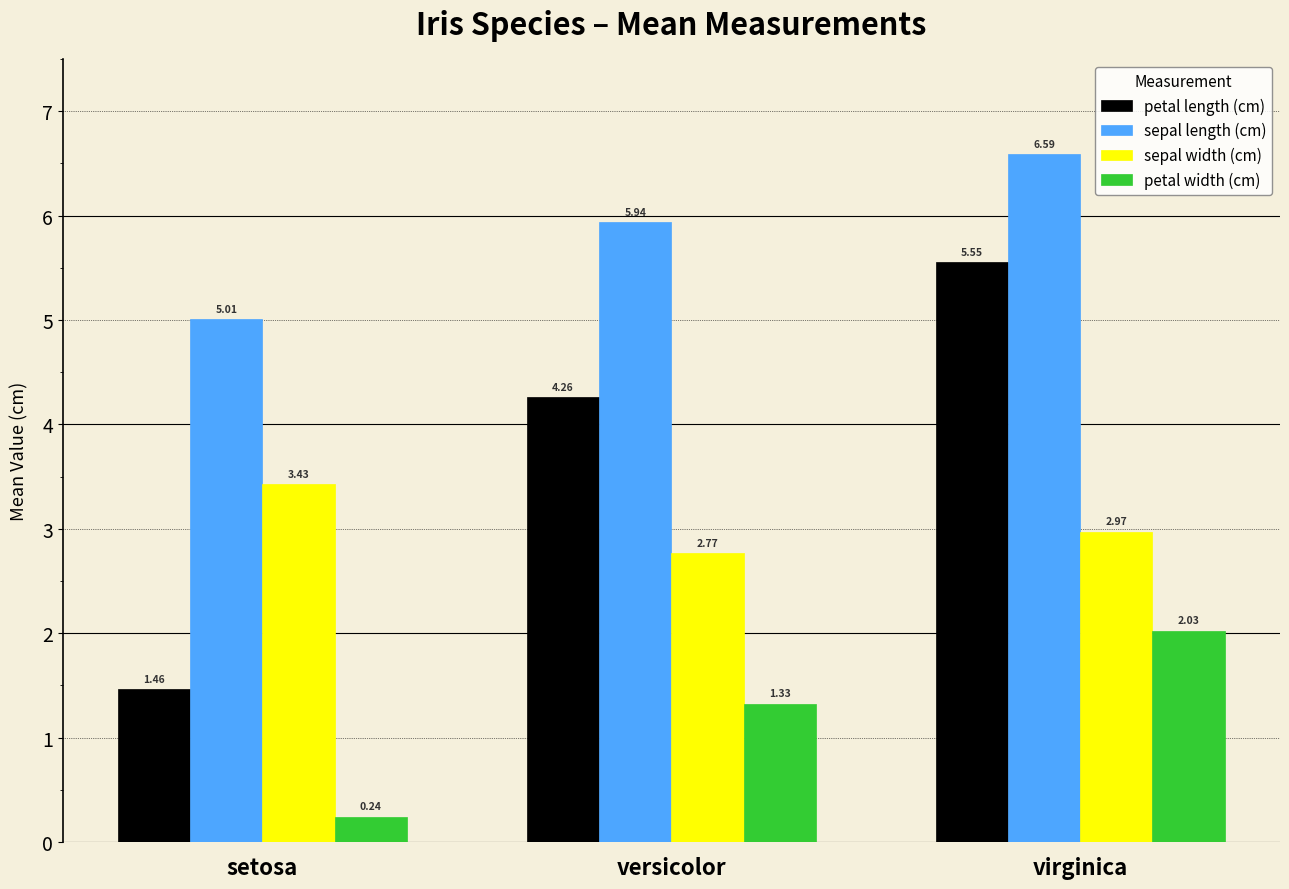

Which series has the largest range (max minus min)?

petal length (cm)